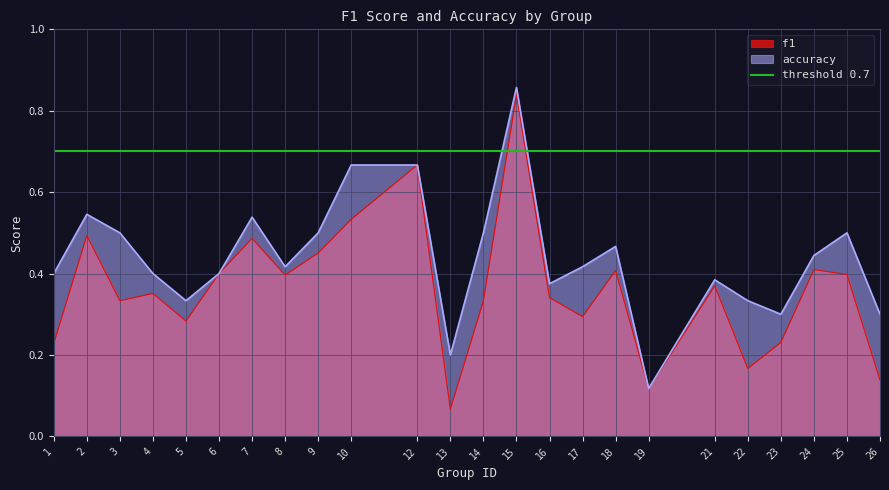

What is the difference between the accuracy values at 9 and 19?

0.4